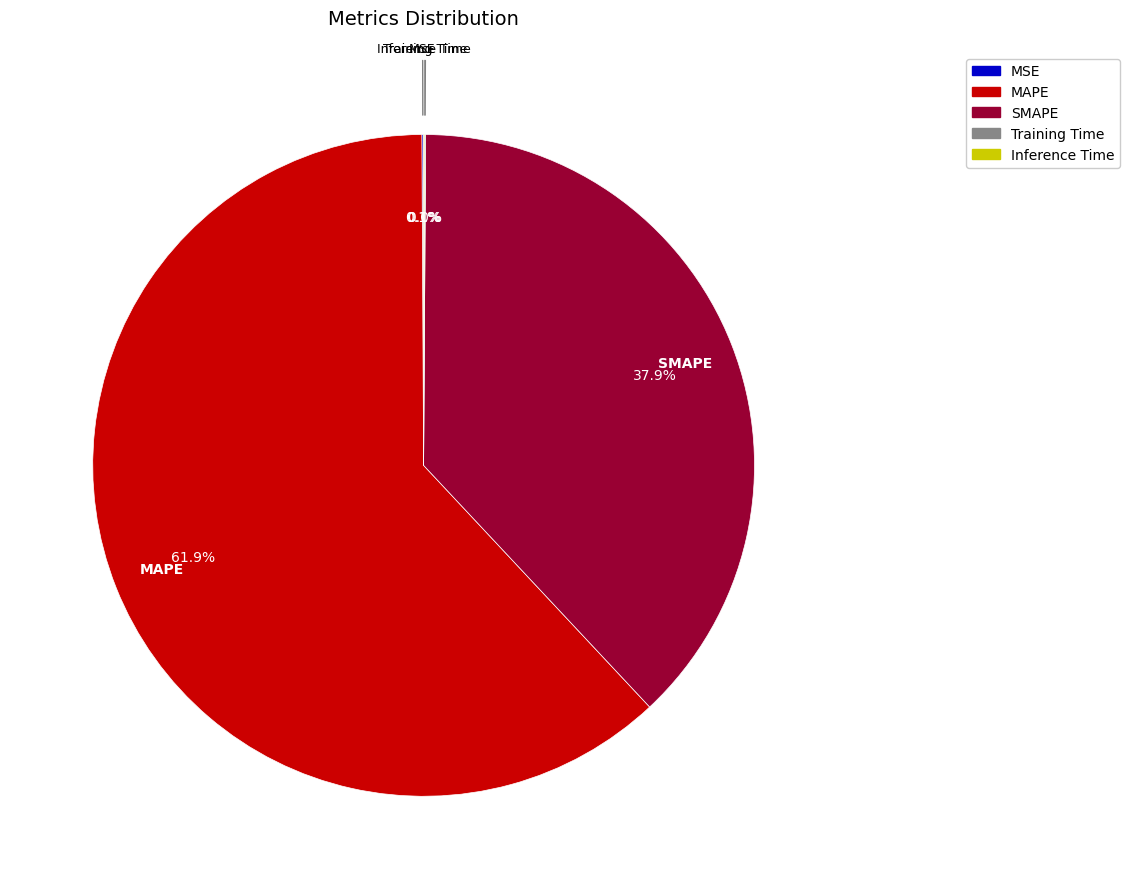

How much of the chart is everything except MAPE?

38.1%